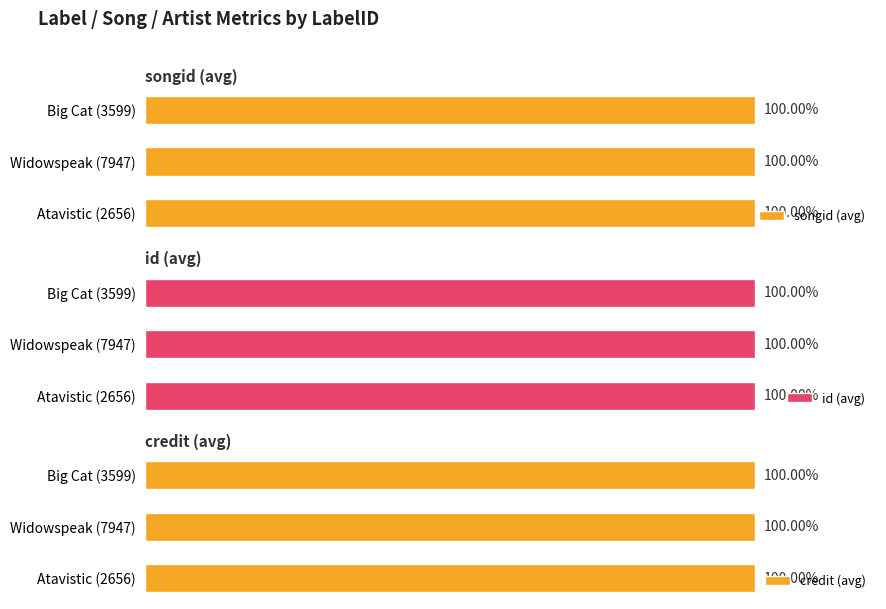

What is the value of the songid (avg) bar at the 2nd from the left?

100.0